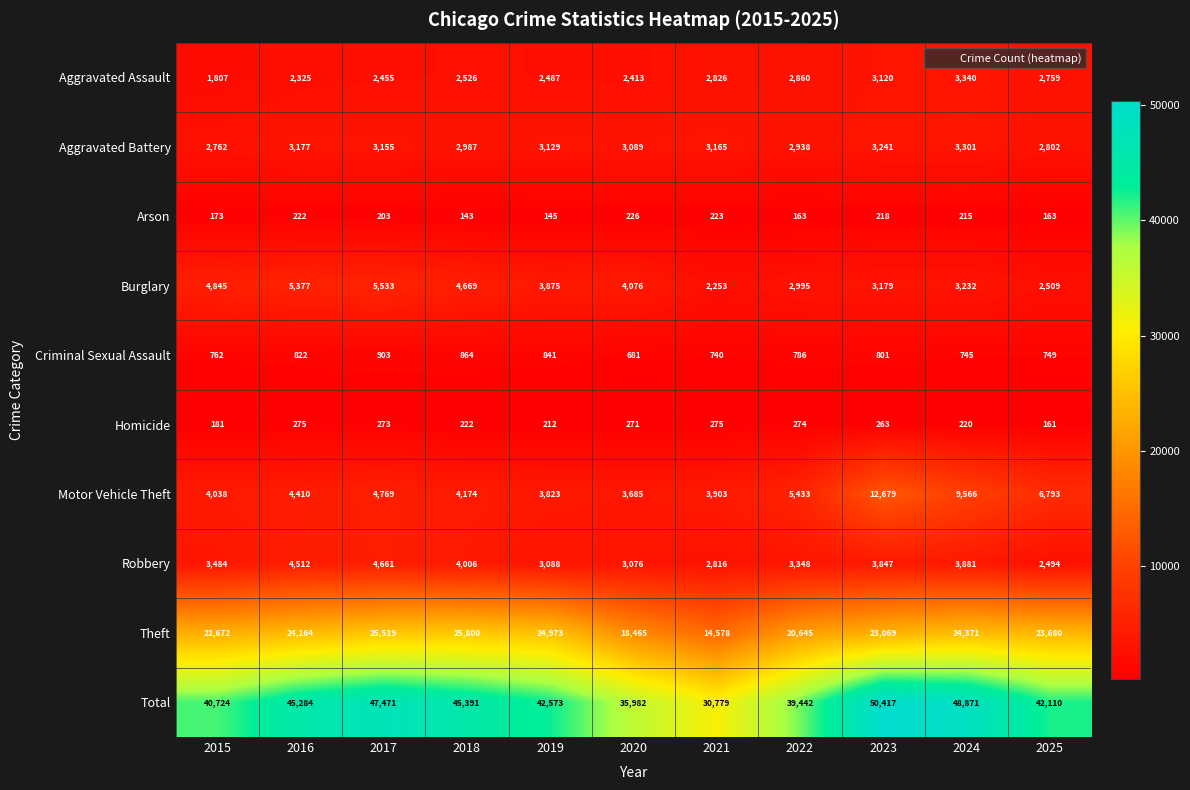

What is the maximum value for Criminal Sexual Assault?

903